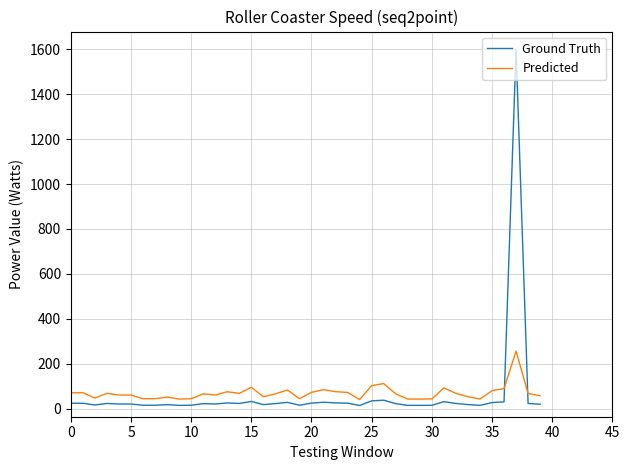

Which series has the widest spread of values?

Ground Truth